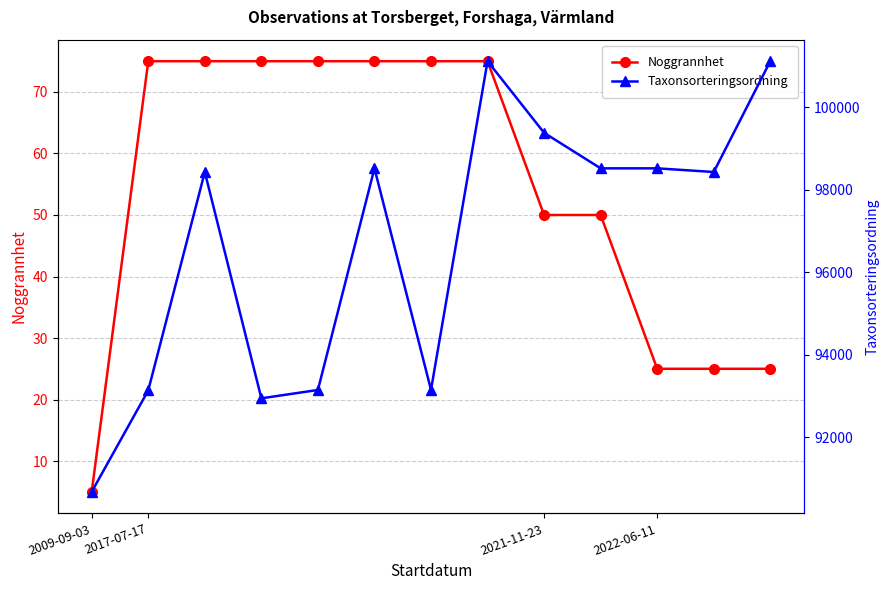

At which category is the sum across all series the highest?

7